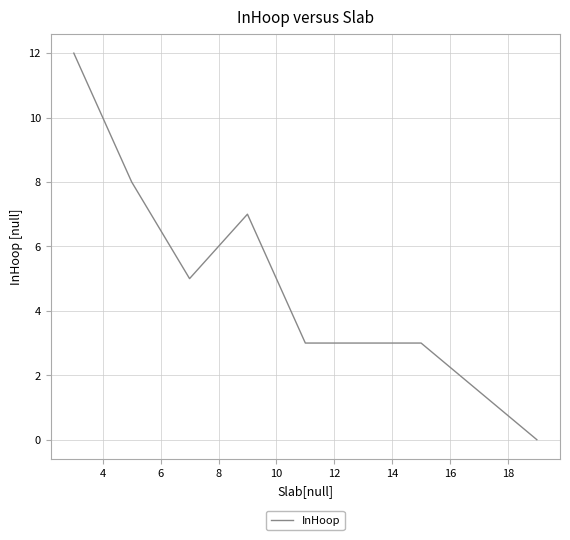

What is the greatest value displayed?

12